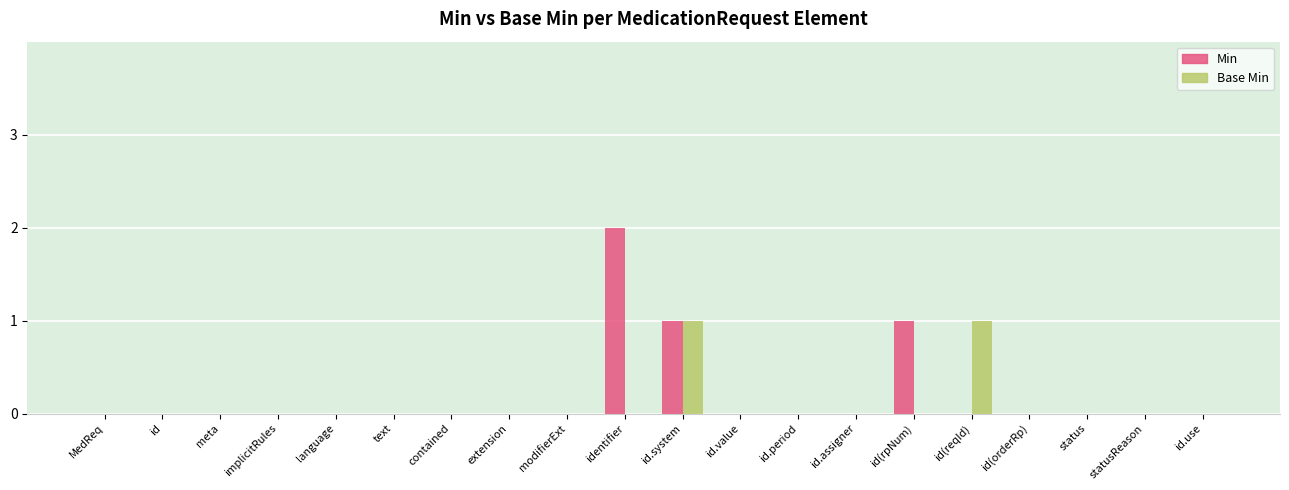

The value of Min at text is 1. True or false?

False